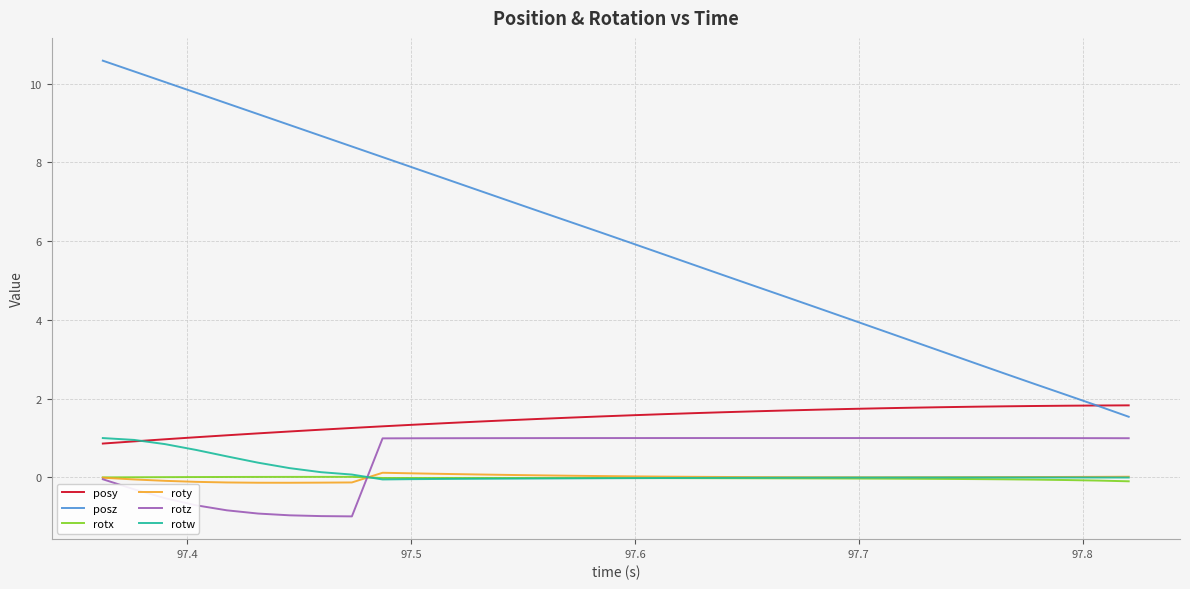

What is the greatest value displayed?

10.6